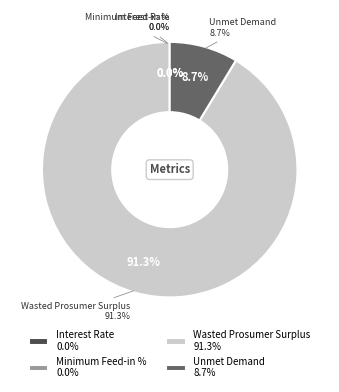

Rank the categories by value from highest to lowest.

Wasted Prosumer Surplus, Unmet Demand, Interest Rate, Minimum Feed-in %